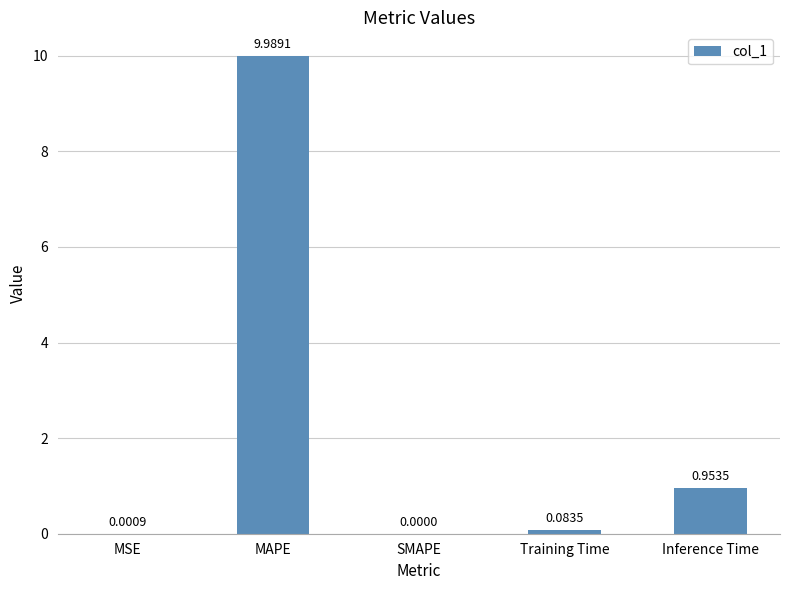

Which has a higher value, Inference Time or Training Time?

Inference Time